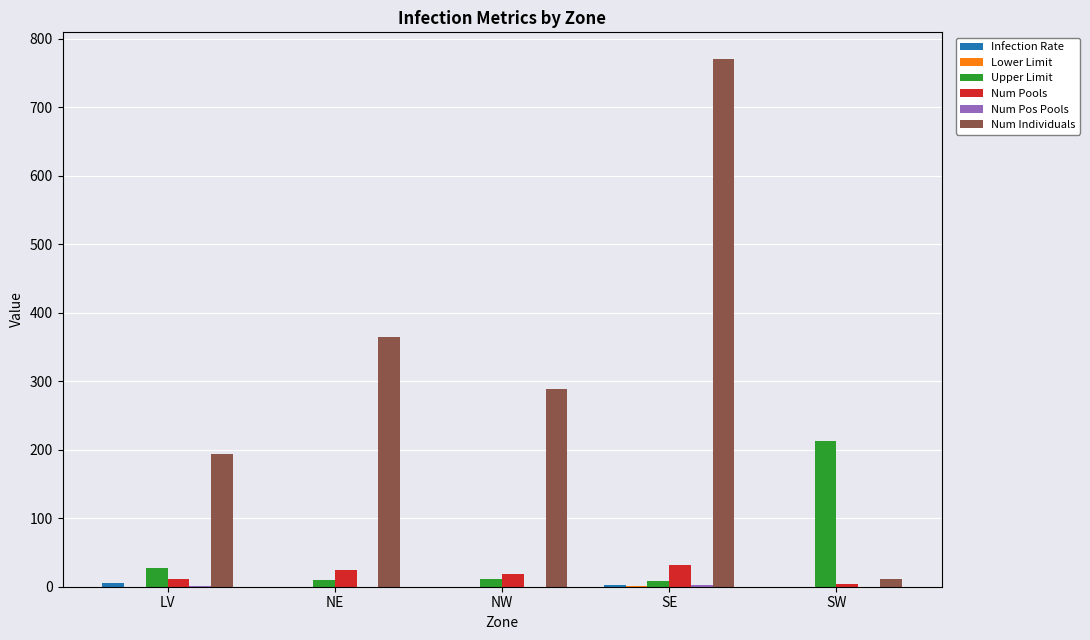

How many categories are shown in the chart?

5